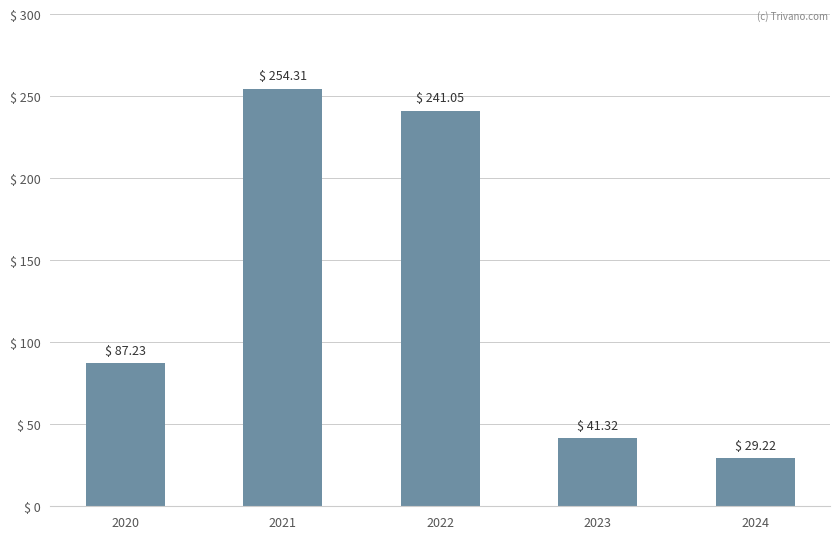

What is the value of the 1st bar from the left?

87.2